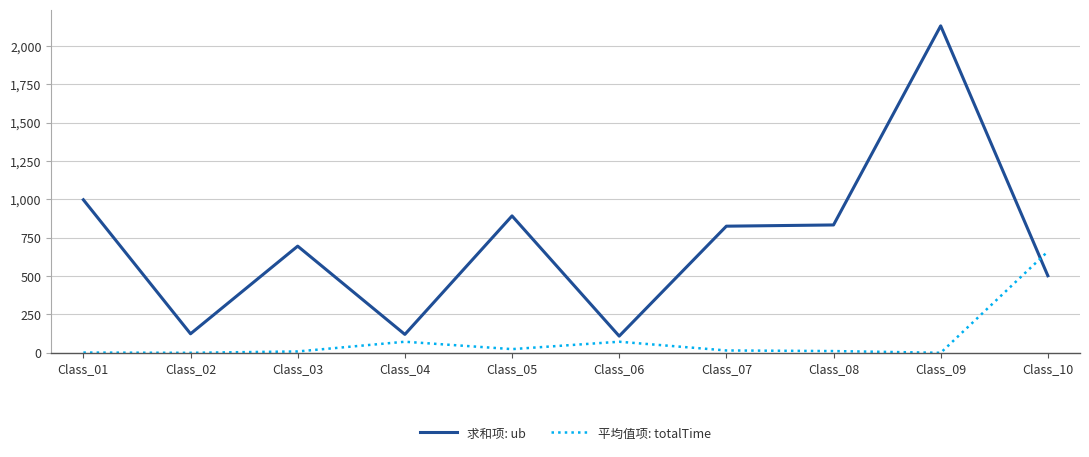

True or false: 平均值项: totalTime has a value of 11.4 at Class_08.

True